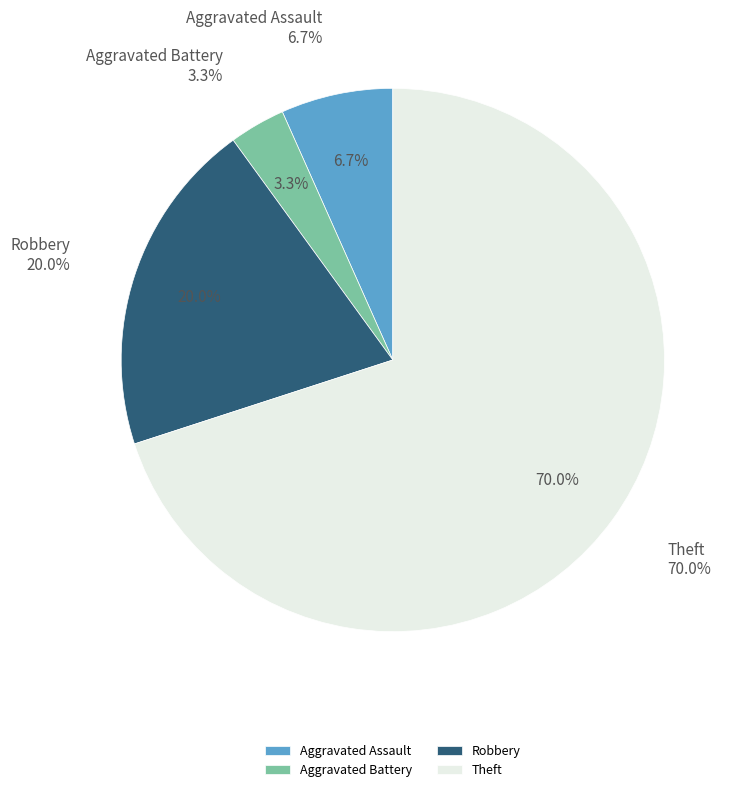

To the nearest percent, what is the combined percentage of Aggravated Assault and Robbery?

27%